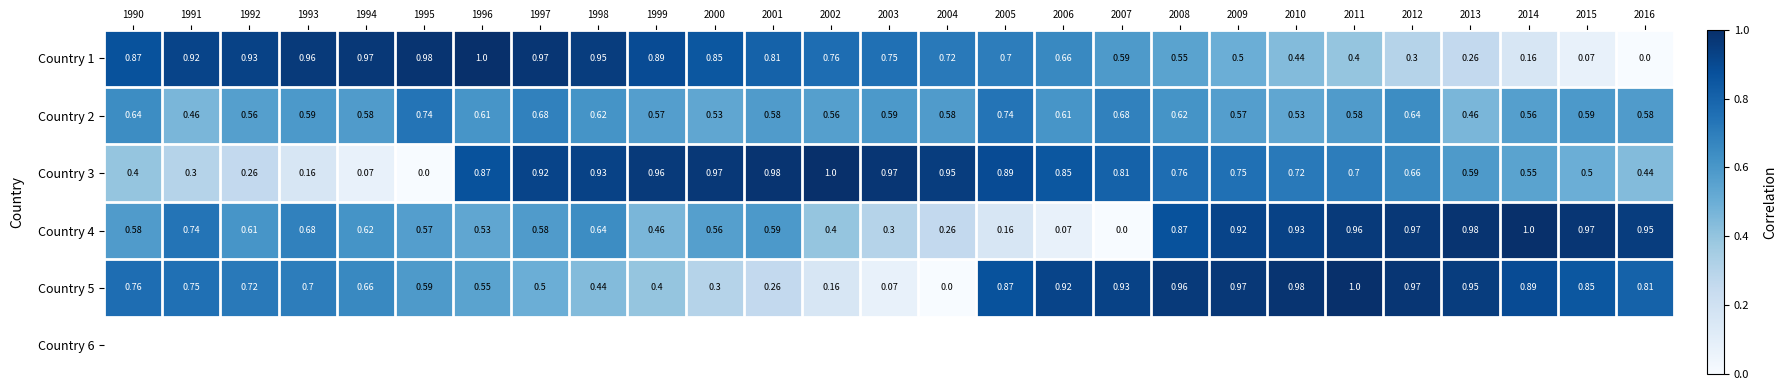

Is the value of Country 1 at 2016 greater than the value of Country 4 at 2014?

No